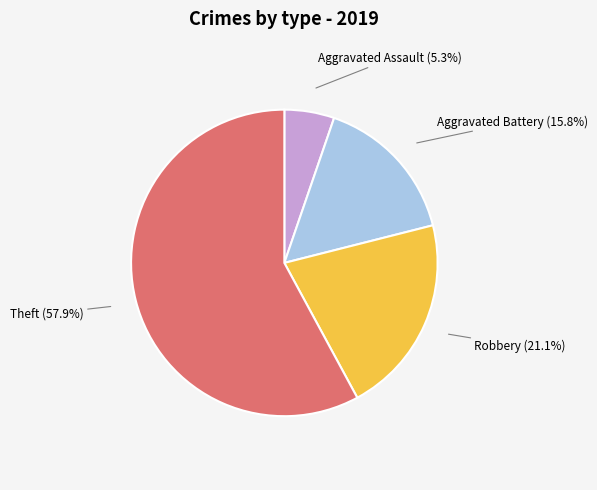

What percentage is the Theft slice, to the nearest percent?

58%